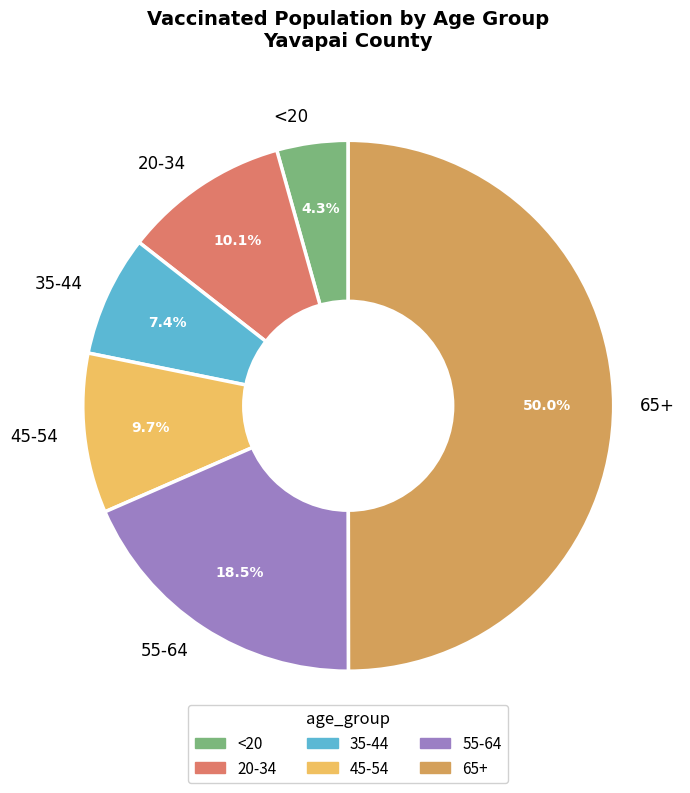

To the nearest percent, what is the average slice percentage?

17%